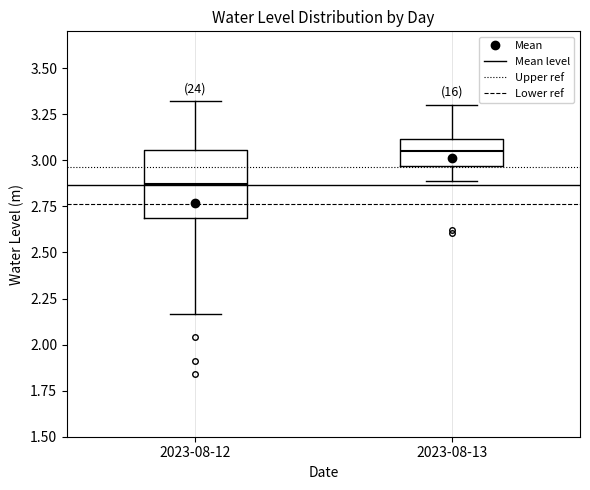

Which box's median line is the lowest?

2023-08-12